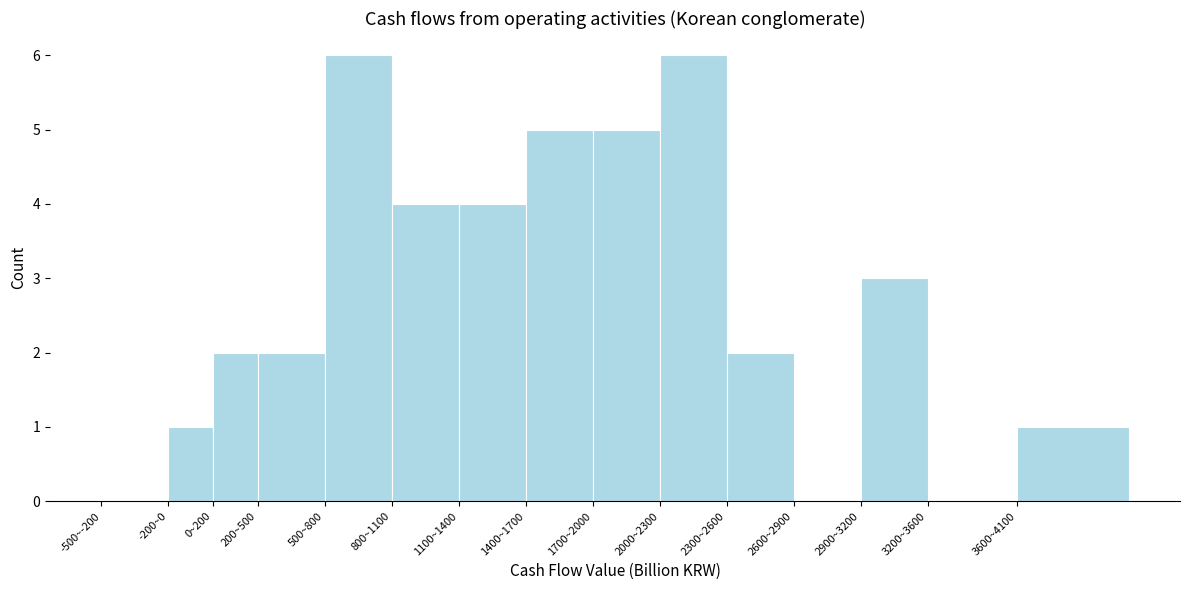

Reading left to right, list all the values displayed in this chart.

-500~-200=0	-200~0=1	0~200=2	200~500=2	500~800=6	800~1100=4	1100~1400=4	1400~1700=5	1700~2000=5	2000~2300=6	2300~2600=2	2600~2900=0	2900~3200=3	3200~3600=0	3600~4100=1